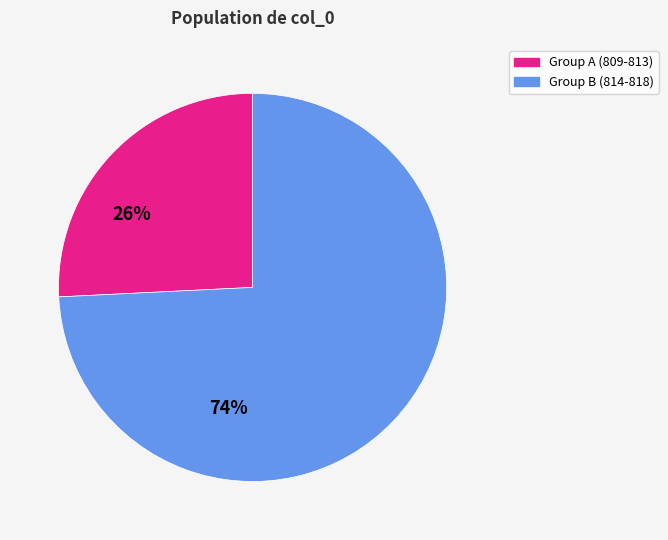

Is there a majority slice in this chart?

Yes